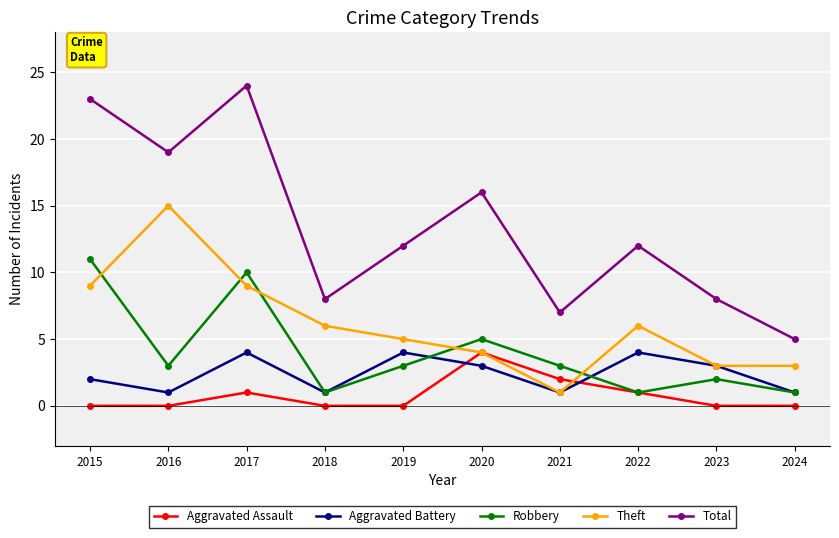

Is it true that Aggravated Battery equals 0 at 2016?

False